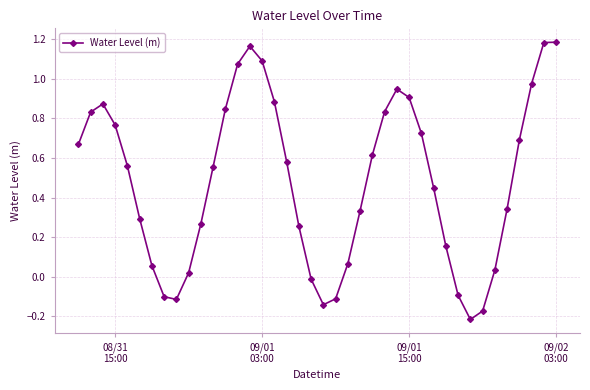

What is the average value?

0.5